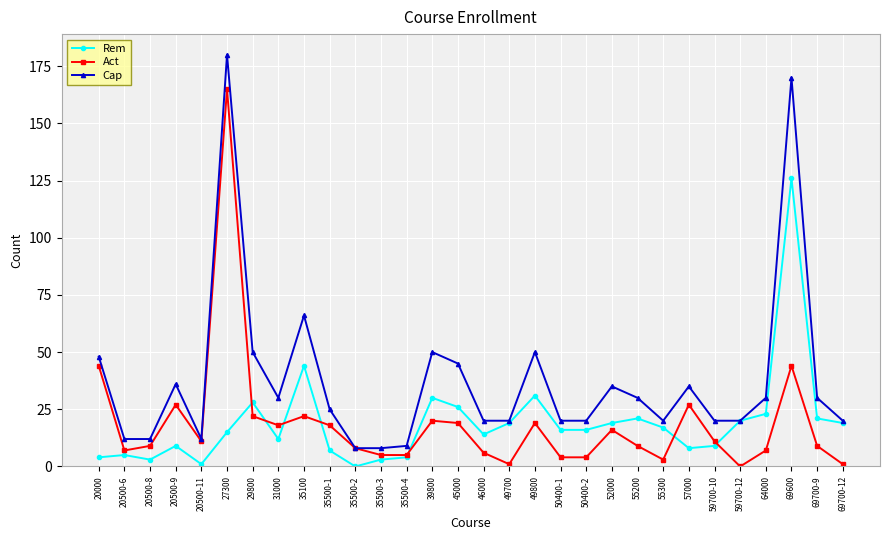

What is the maximum value shown in the chart?

180